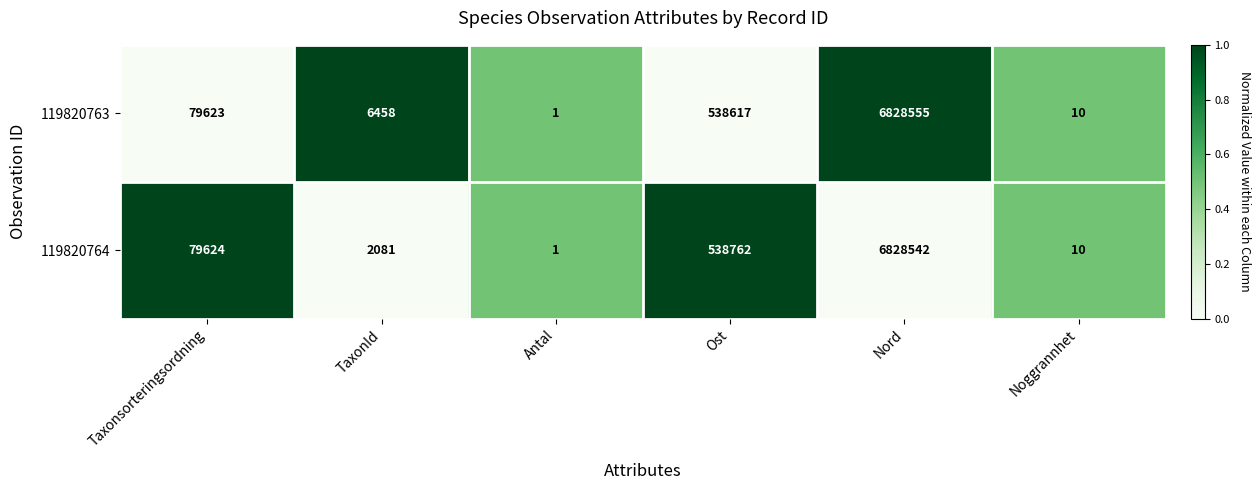

Which series has the largest total across all categories?

119820763